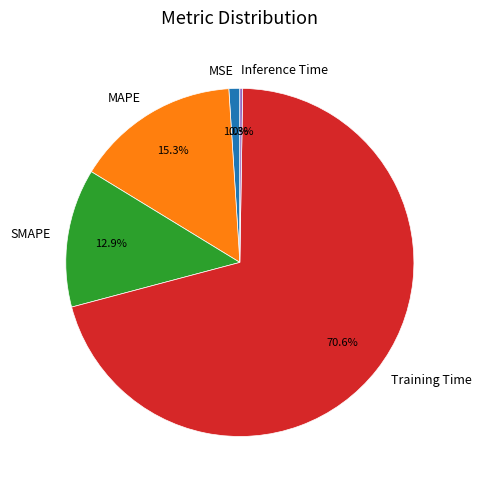

To the nearest percent, what is the average slice percentage?

20%